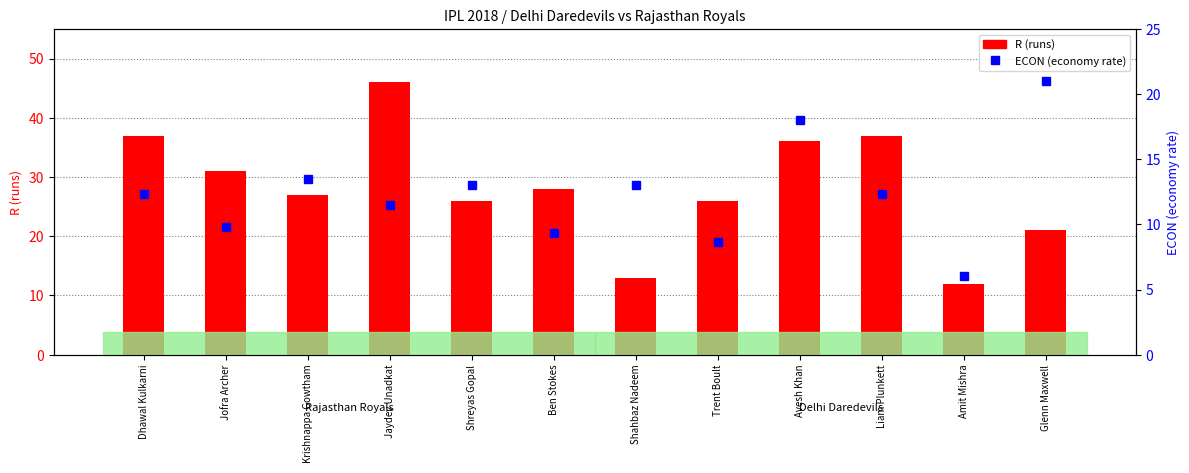

How many groups of bars are there?

12